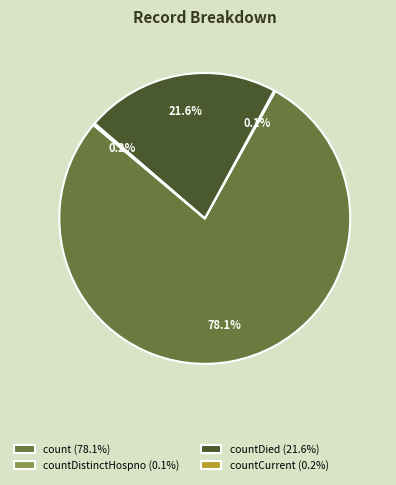

Which slice represents more than half of the pie?

count (78.1%)